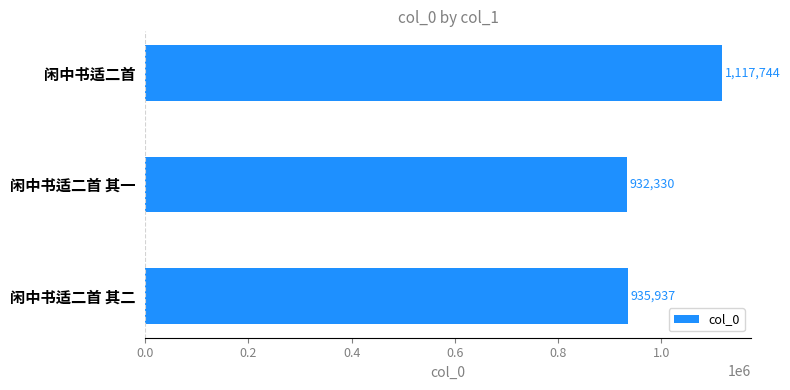

What is the greatest value displayed?

1117744